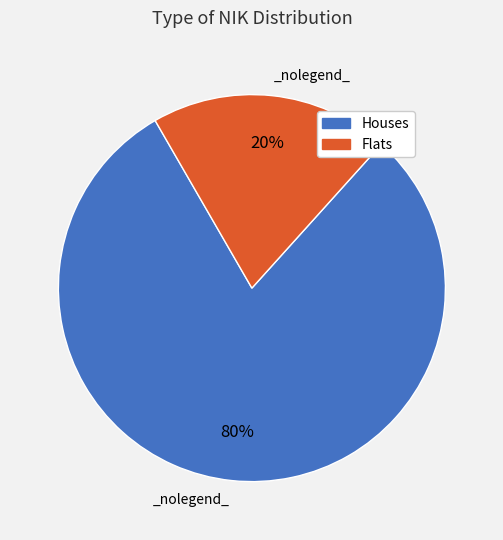

To the nearest percent, what is the average slice percentage?

50%